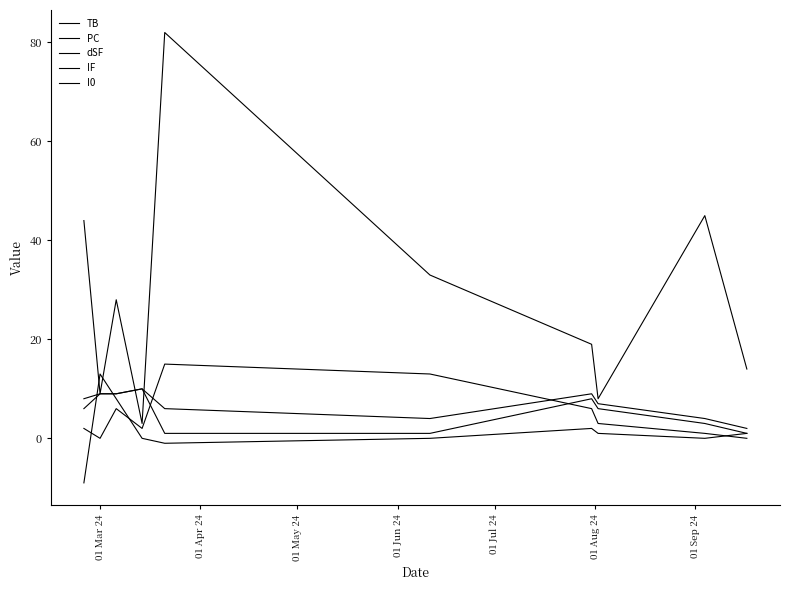

Is this an area chart (filled region under the line)?

No